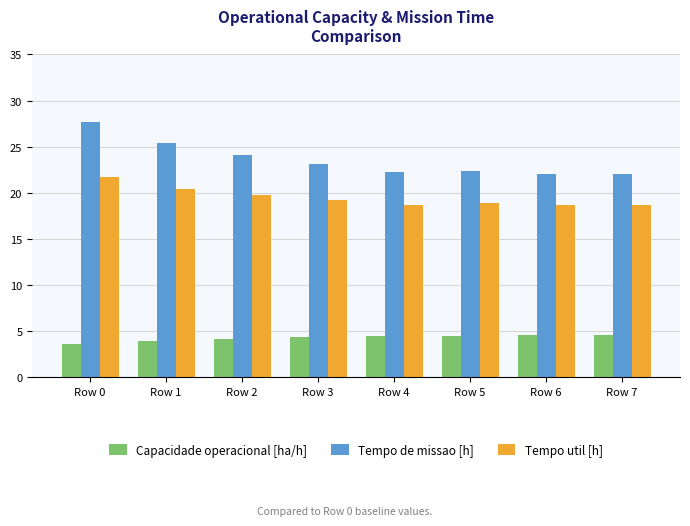

The value of Capacidade operacional [ha/h] at Row 3 is 5.6. True or false?

False